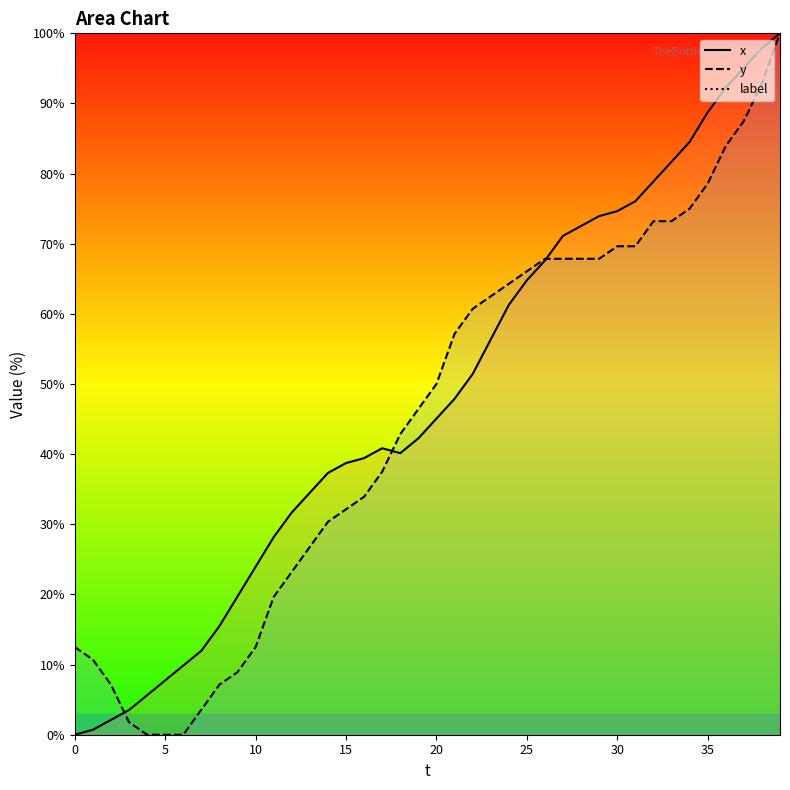

True or false: y and x cross at least once.

True